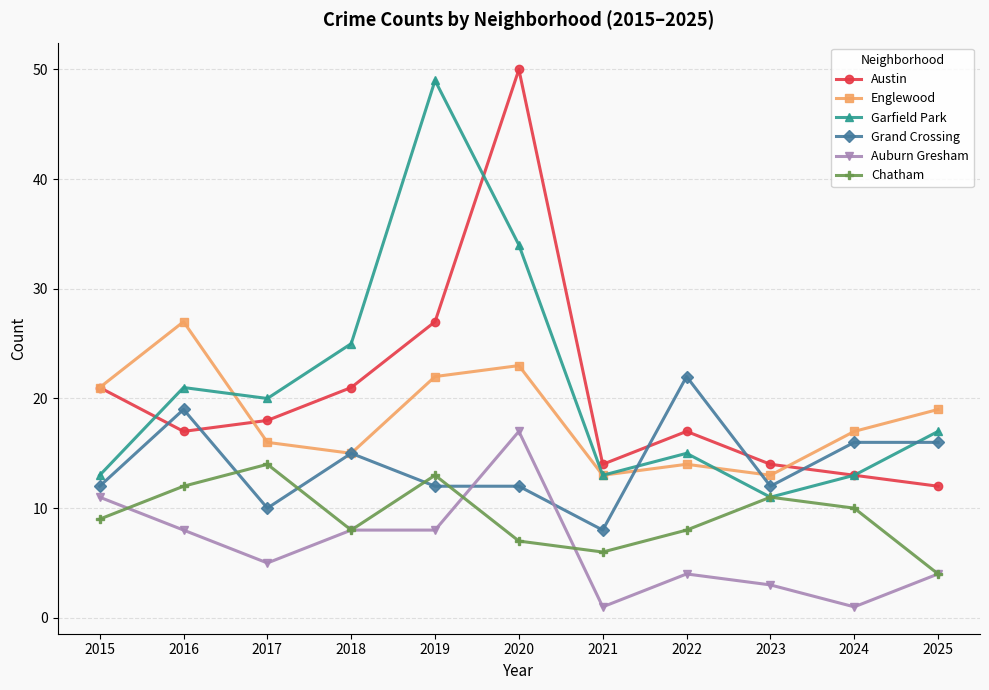

What are all the series names shown in the legend?

Austin, Englewood, Garfield Park, Grand Crossing, Auburn Gresham, Chatham